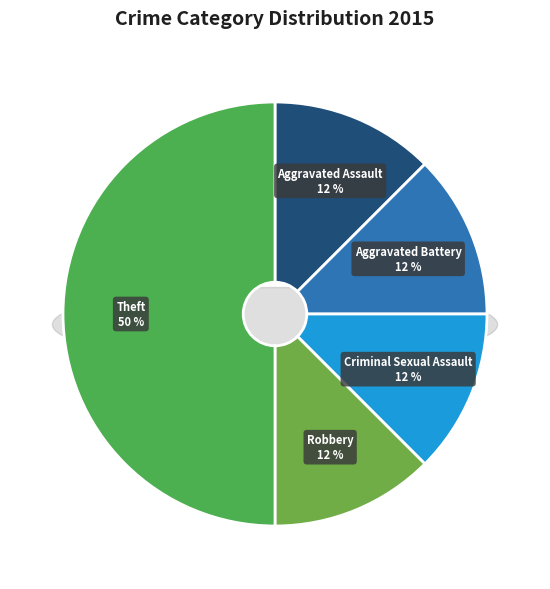

To the nearest percent, what is the difference between the largest and smallest slice percentages?

38%